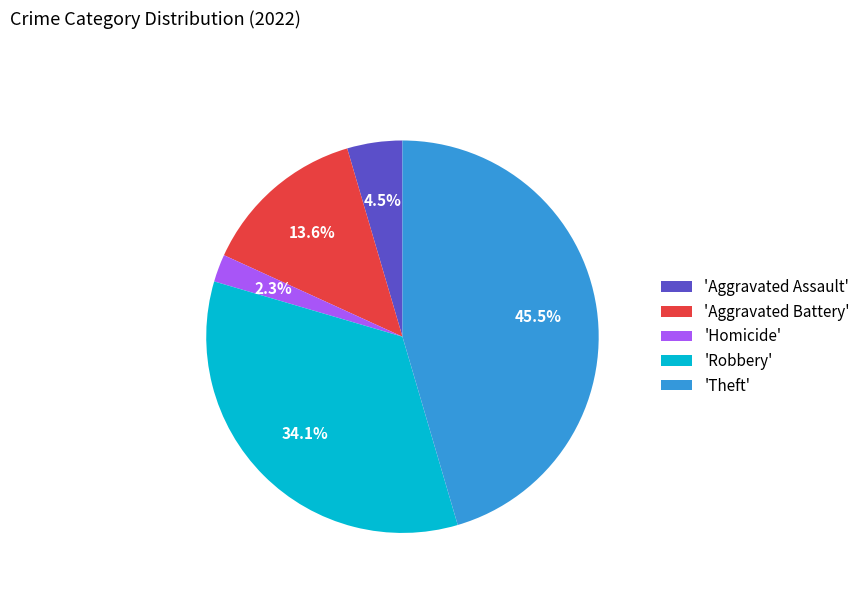

How many slices are in this pie chart?

5